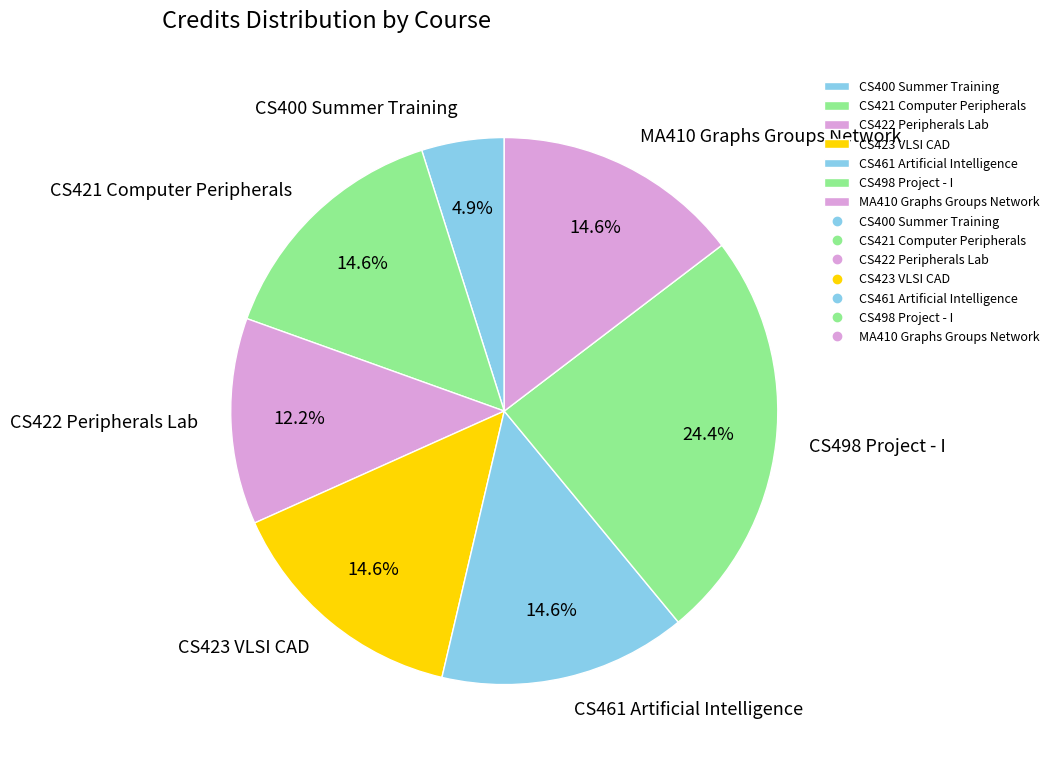

To the nearest percent, what is the difference between the CS423 VLSI CAD and CS400 Summer Training slice percentages?

10%